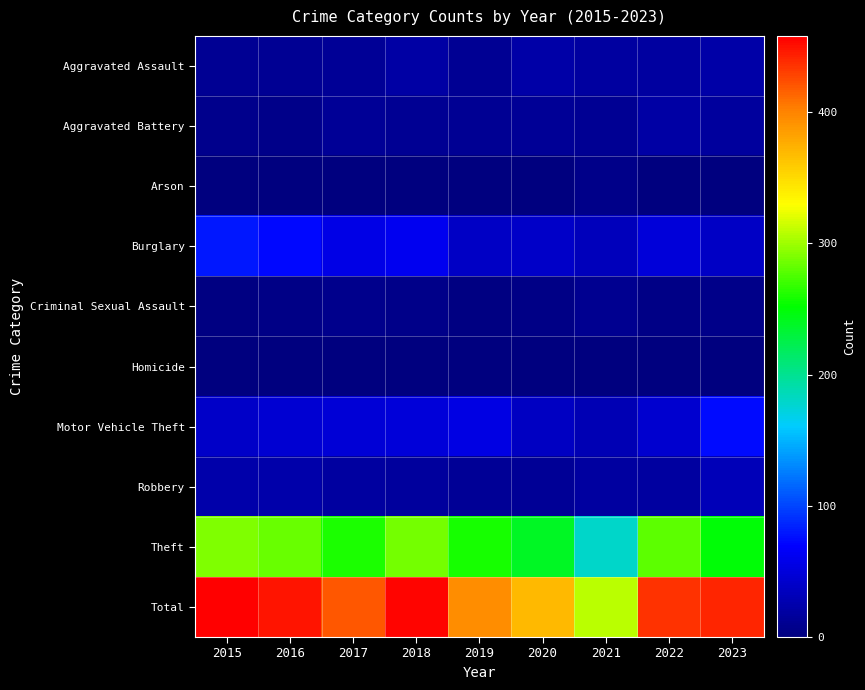

At which category is the sum across all series the highest?

2015